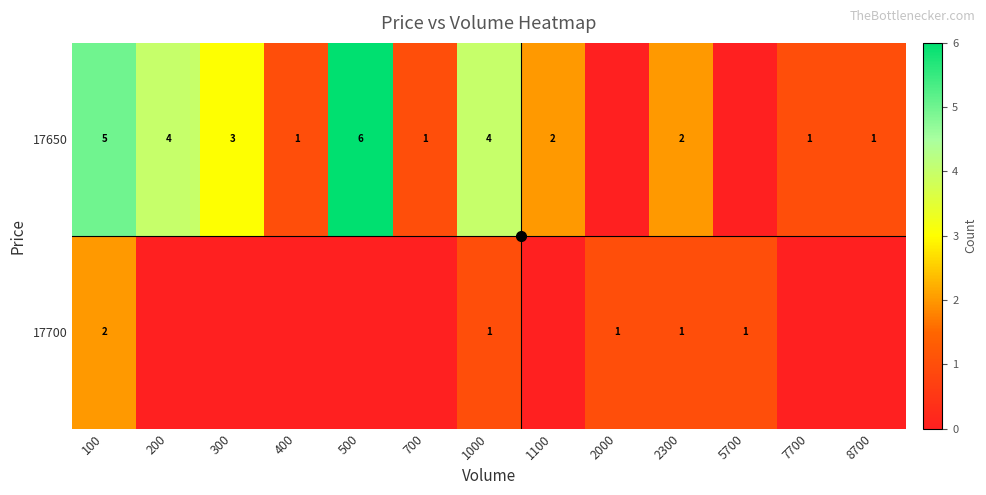

Which category has the highest value in the 17650 series?

500